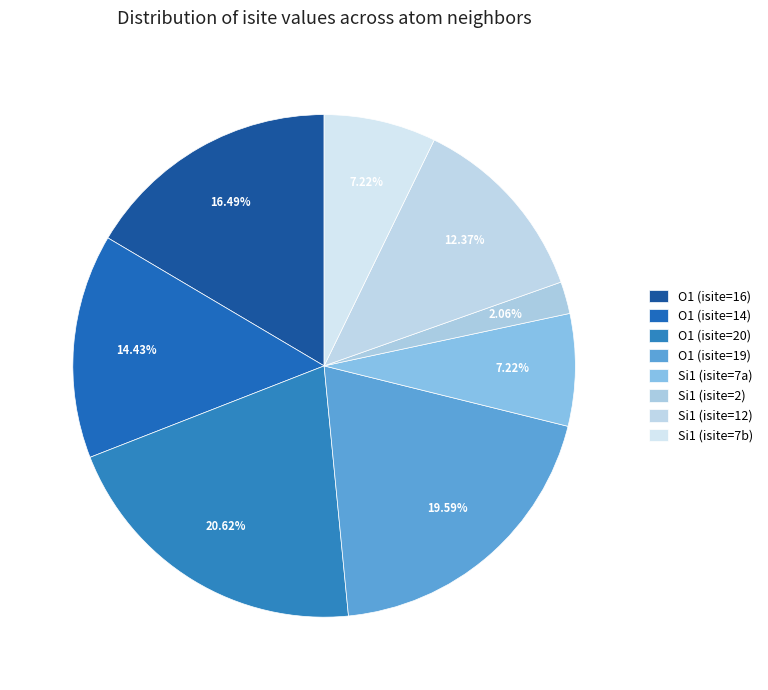

Count the number of slices in the pie.

8